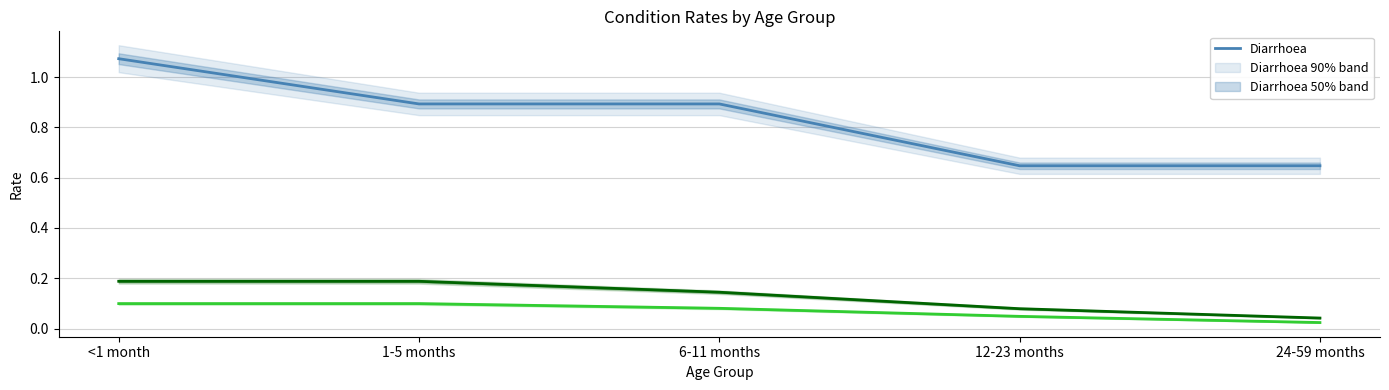

What is the total value across all series at <1 month?

1.4